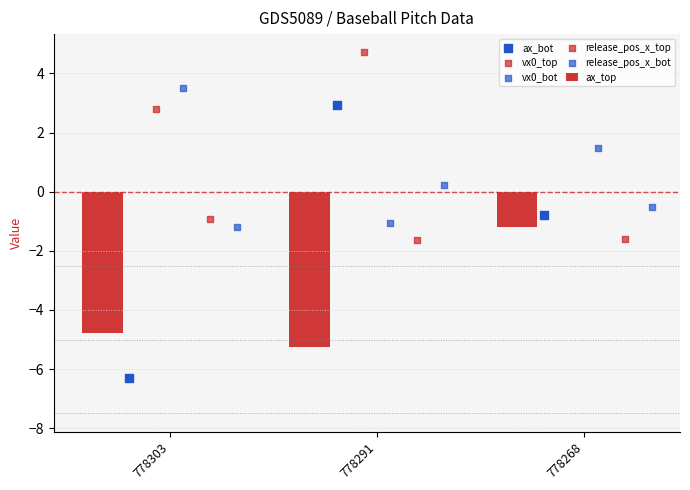

At how many categories does at least one series exceed -4?

3